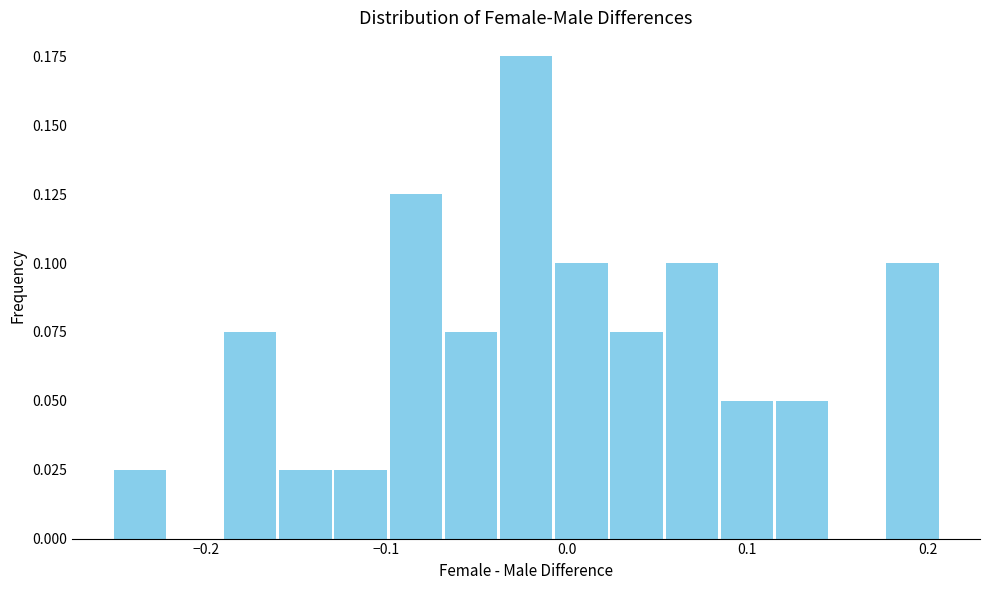

Around what value on the x-axis is the tallest bar? Give the approximate position of its centre, as read against the axis.

-0.02